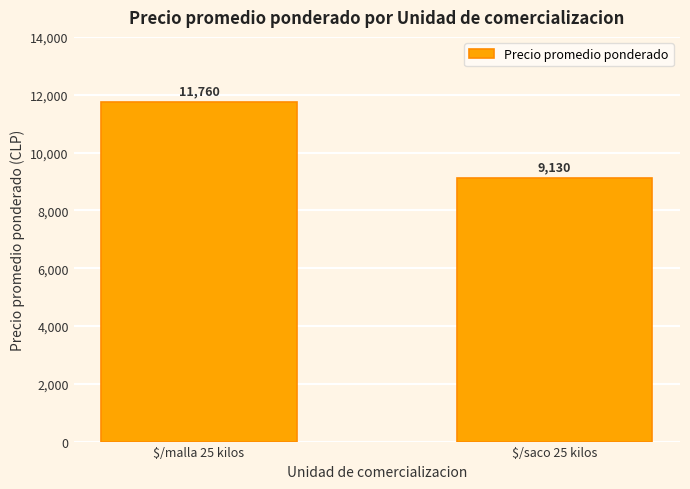

True or false: the data shows 14193 at $/saco 25 kilos.

False